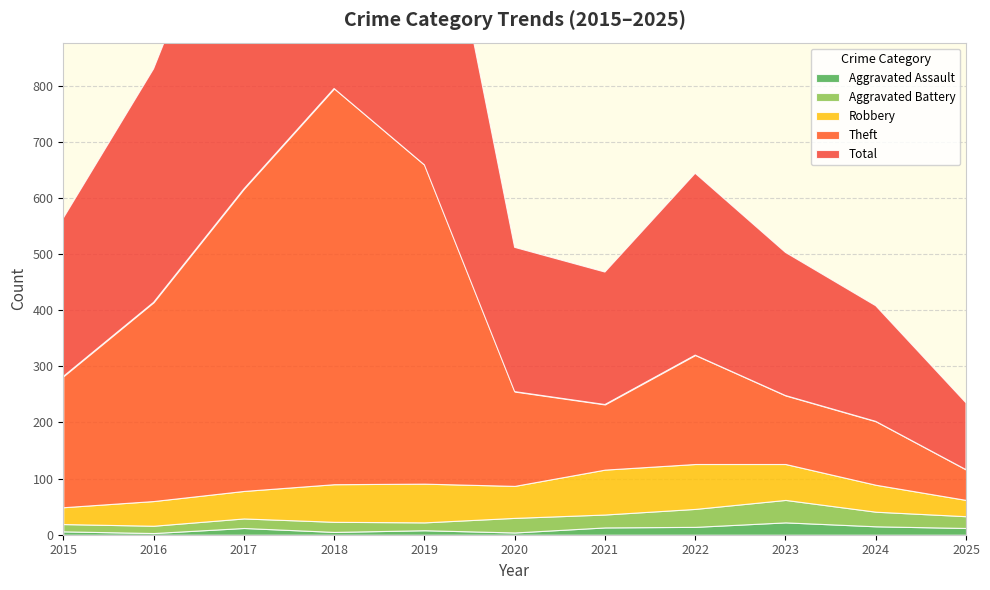

Reading left to right, list all the values displayed in this chart.

Aggravated Assault: 6	3	12	5	8	4	13	14	22	15	12
Aggravated Battery: 13	13	17	18	14	26	23	32	40	26	21
Robbery: 30	44	49	67	69	57	80	80	64	48	29
Theft: 233	354	538	705	568	168	116	194	122	113	54
Total: 282	416	617	797	660	257	236	324	255	206	119